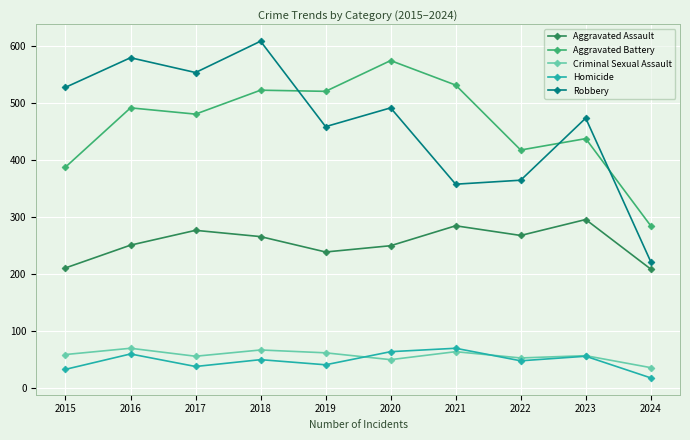

What are all the series names shown in the legend?

Aggravated Assault, Aggravated Battery, Criminal Sexual Assault, Homicide, Robbery